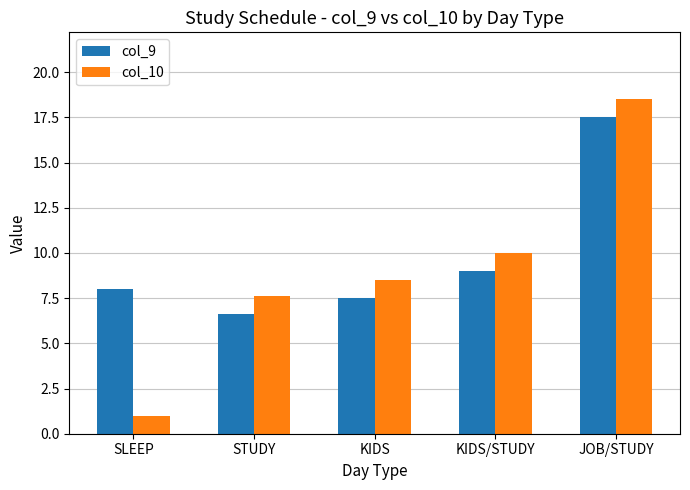

What is the value of the col_9 bar at the 3rd from the left?

7.5